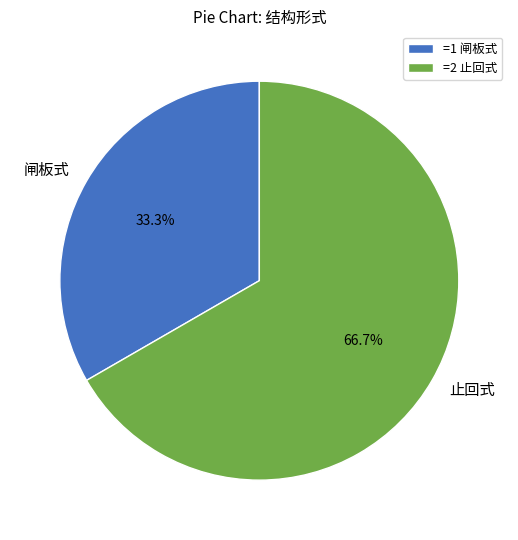

Is it true that 闸板式 is 39% of the pie?

False